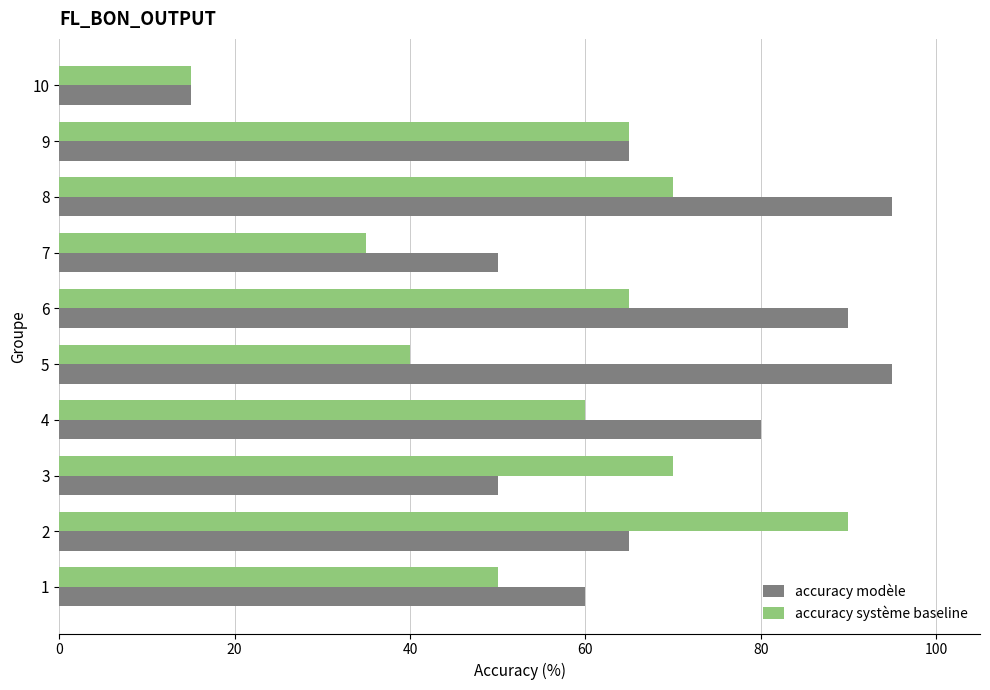

What is the average value of the accuracy système baseline series?

56